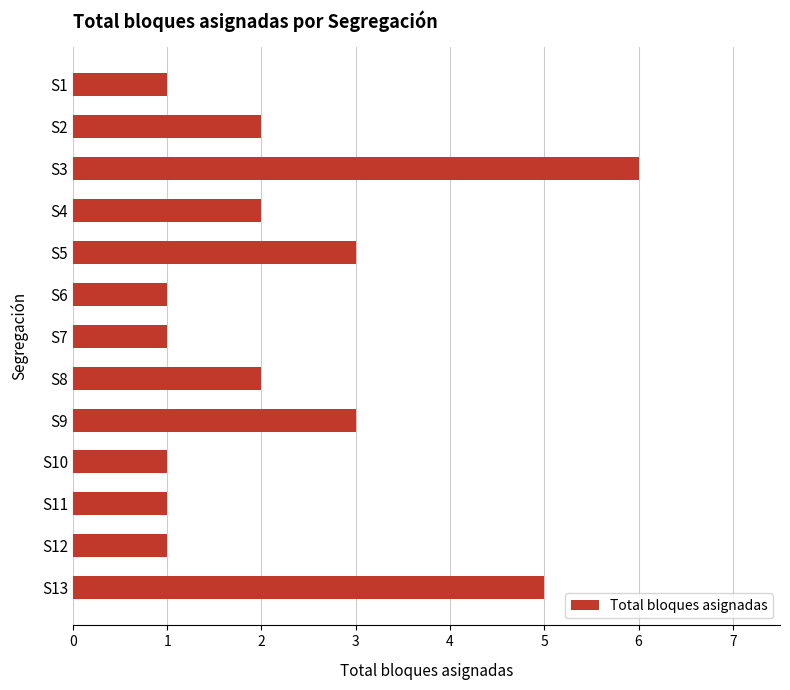

What is the difference between the maximum and second lowest values?

5